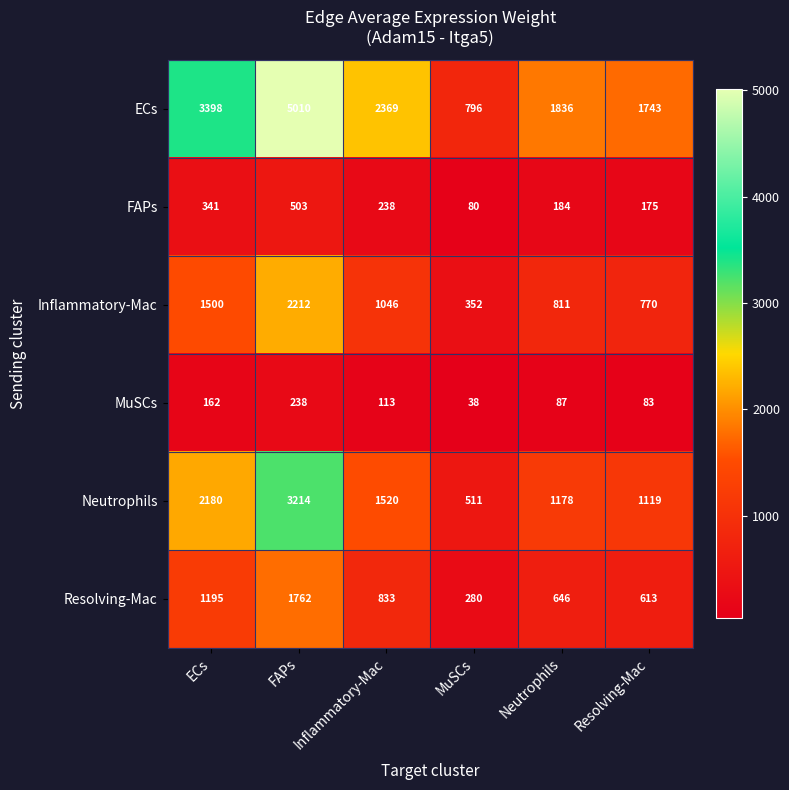

Which category has the highest value in the MuSCs series?

FAPs